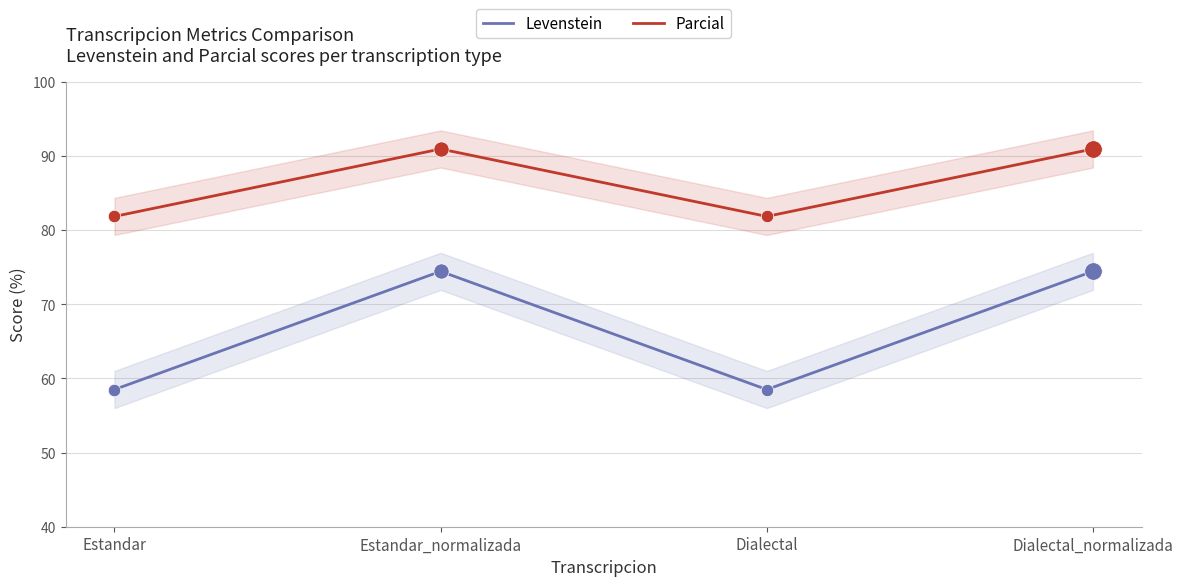

Is the value of Parcial at Dialectal_normalizada greater than the value of Levenstein at Dialectal?

Yes